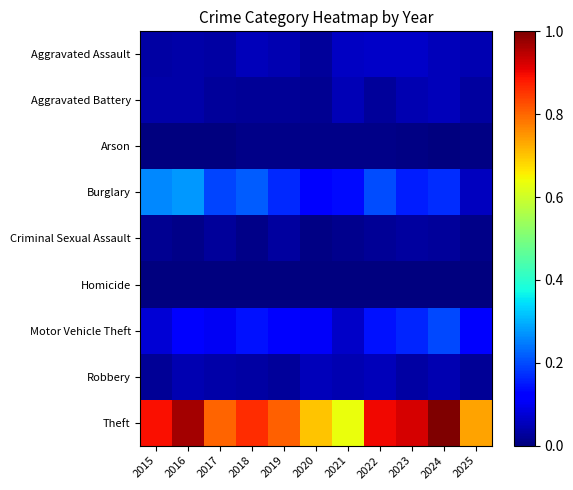

Which series has the largest total across all categories?

Theft